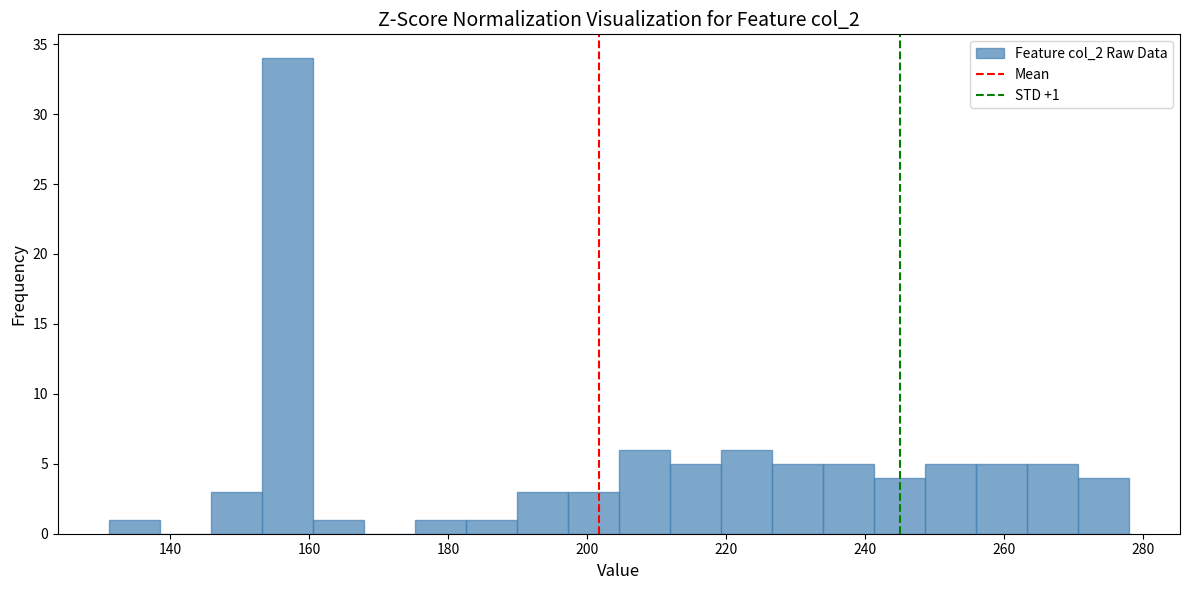

Around what value on the x-axis is the tallest bar? Give the approximate position of its centre, as read against the axis.

156